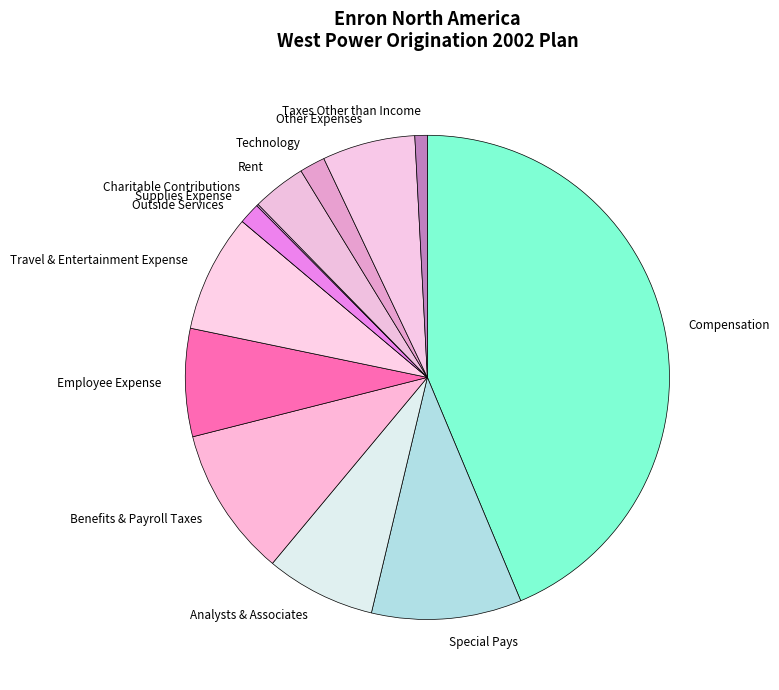

Do Technology and Benefits & Payroll Taxes together represent more than half of the pie?

No